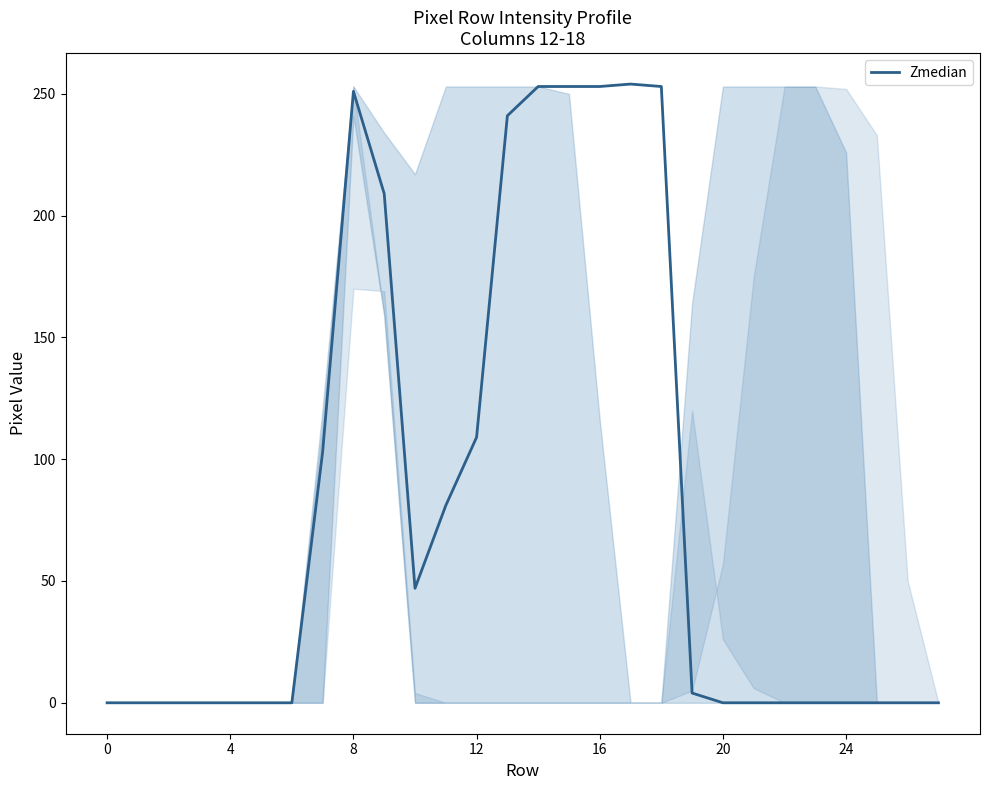

What is the maximum value shown in the chart?

254